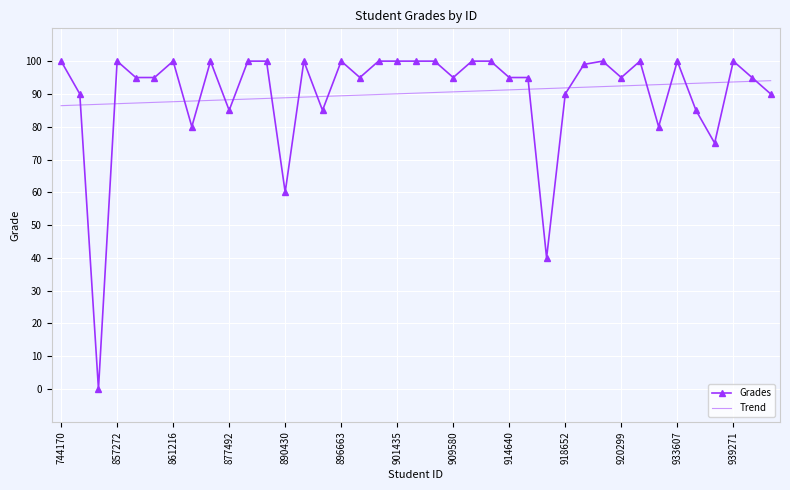

What is the lowest value of the Trend series?

86.4